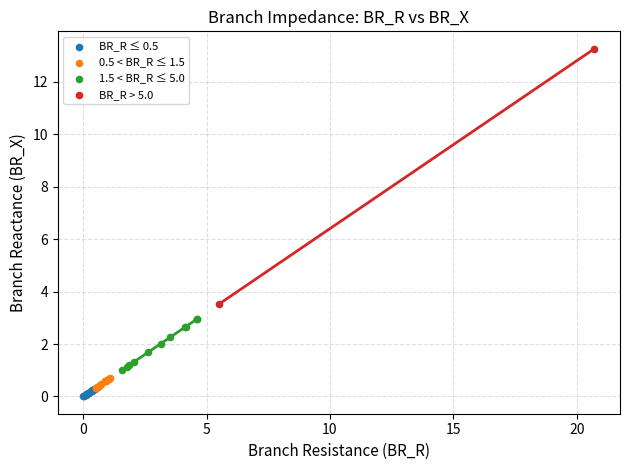

Which series reaches the minimum Y coordinate?

BR_R ≤ 0.5